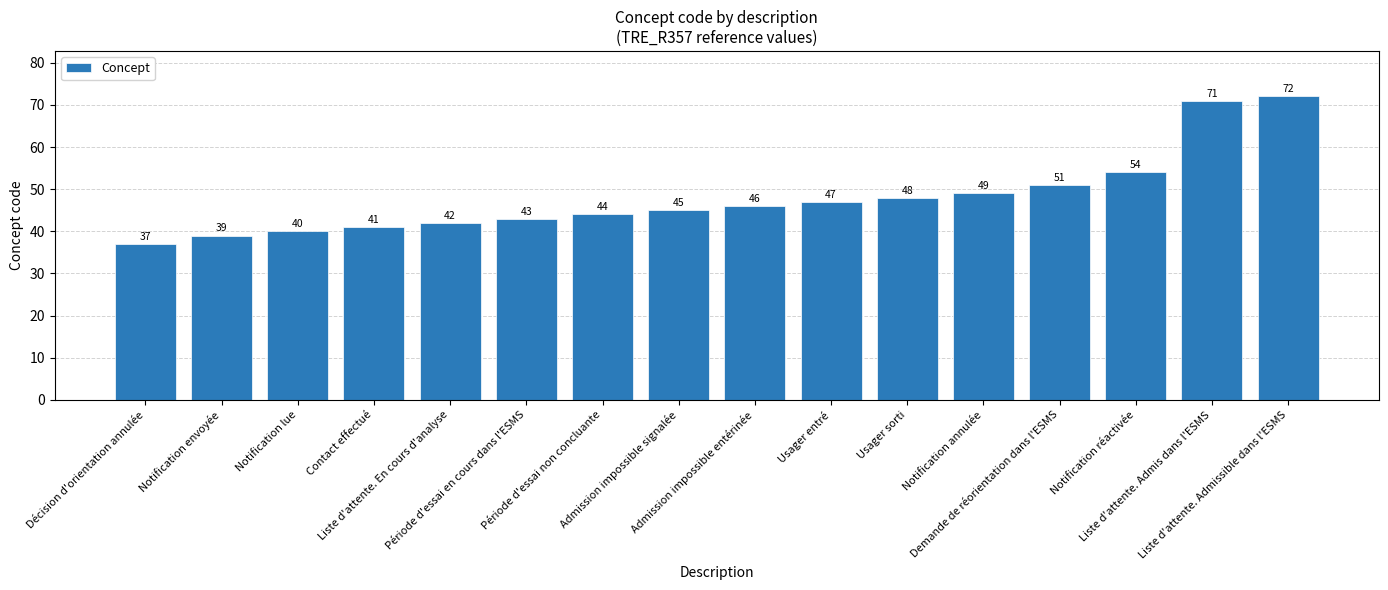

What is the minimum value shown in the chart?

37